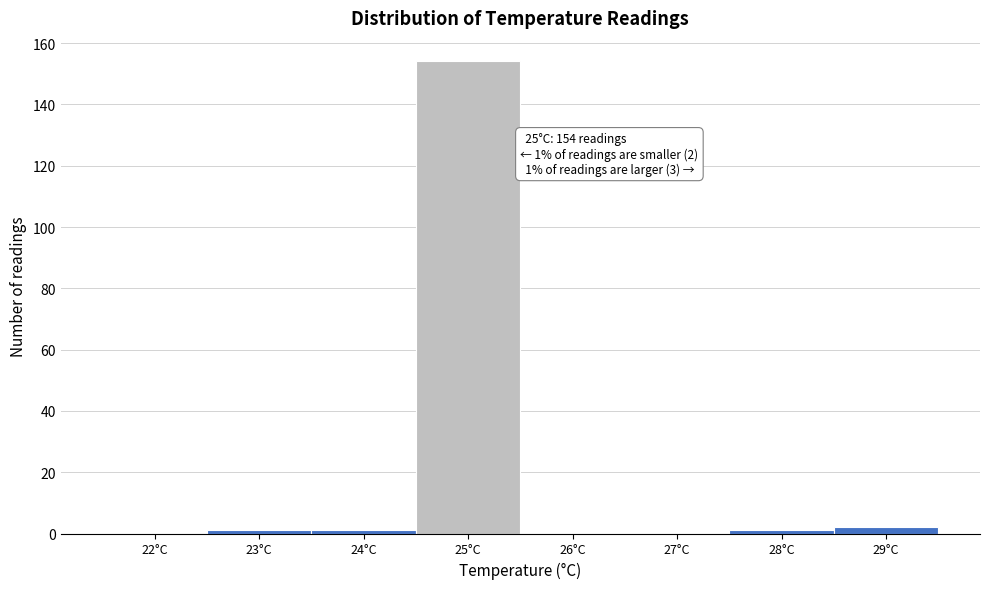

Reading left to right, extract all data points from this chart.

22°C=0	23°C=1	24°C=1	25°C=154	26°C=0	27°C=0	28°C=1	29°C=2